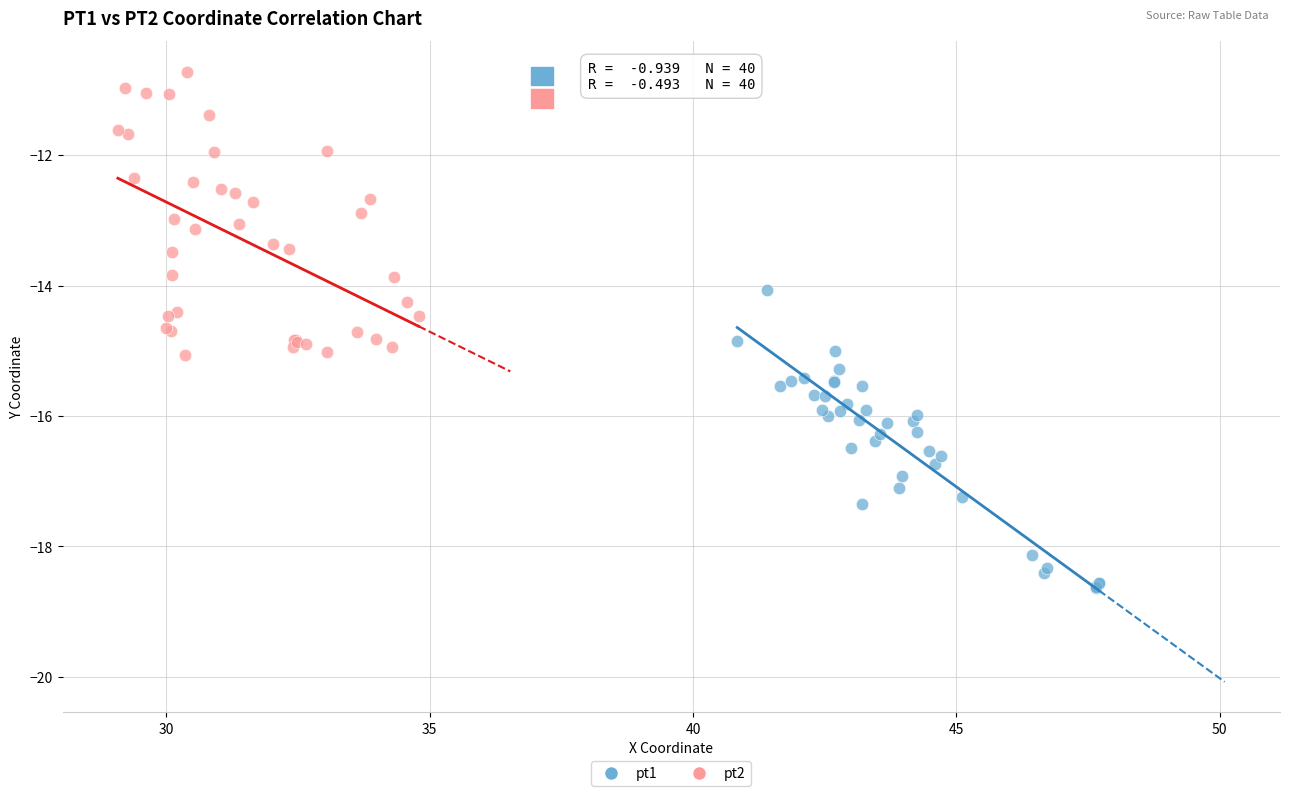

Which series reaches the maximum Y coordinate?

pt2